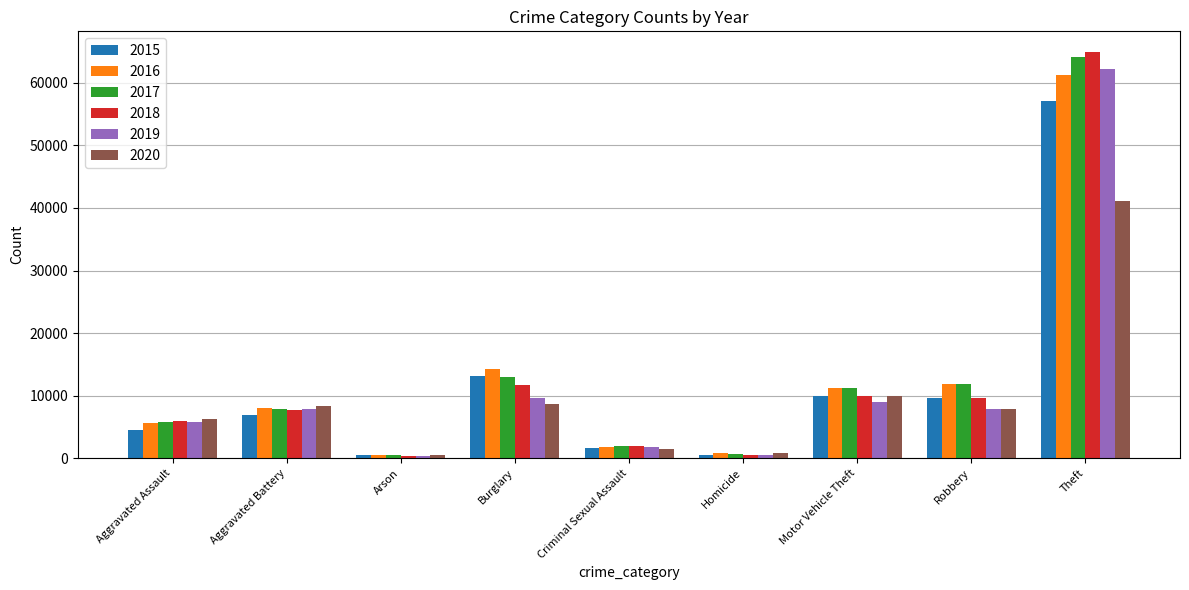

How many values in the 2018 series are below 7704?

4